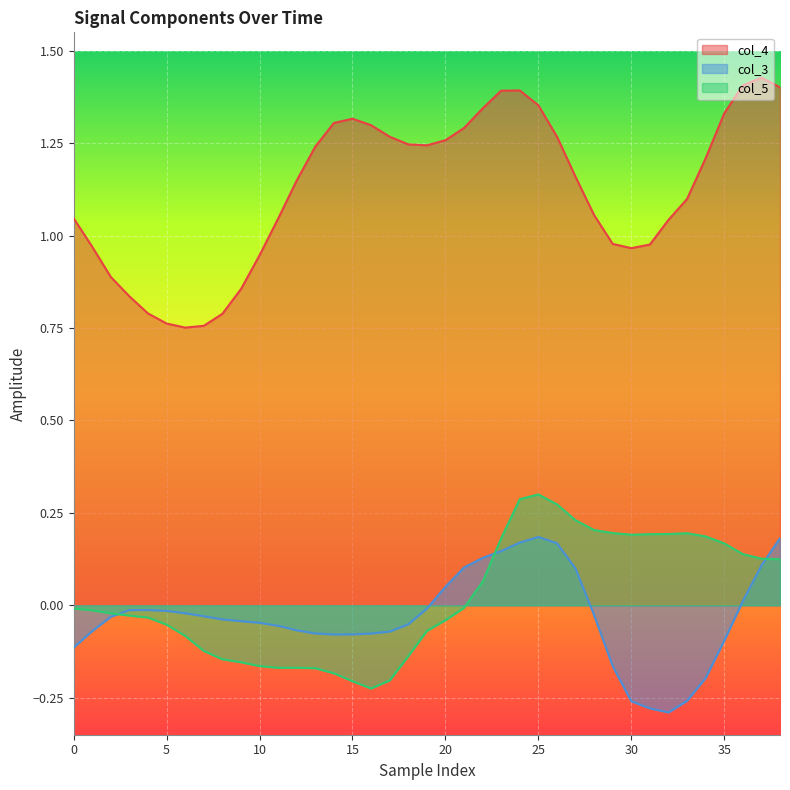

How many series are shown in this chart?

3